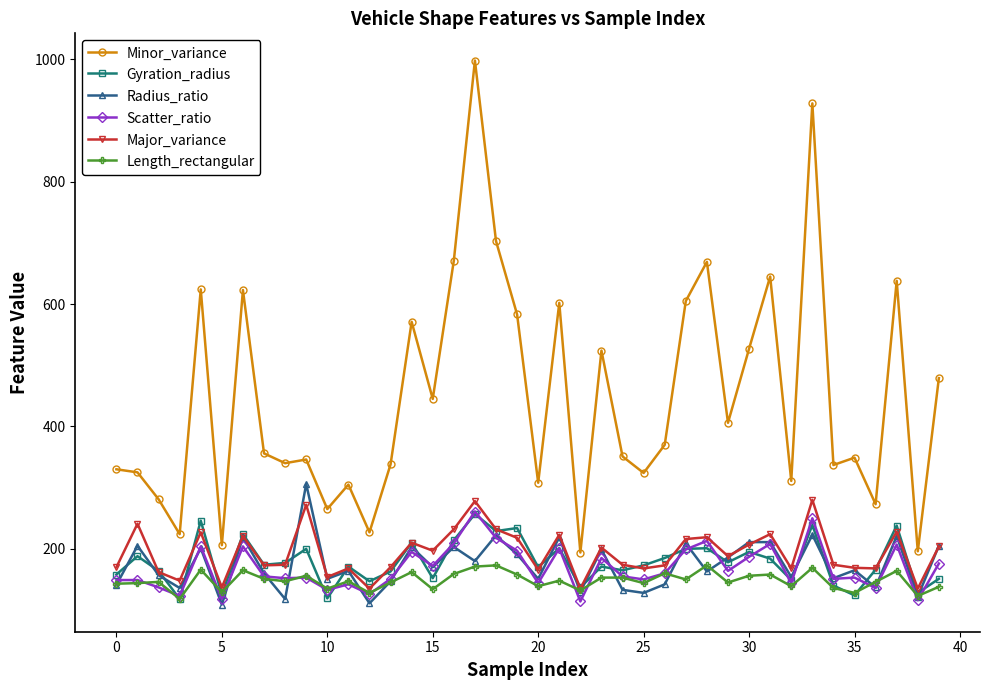

What is the difference between the second highest and second lowest values in the Radius_ratio series?

112